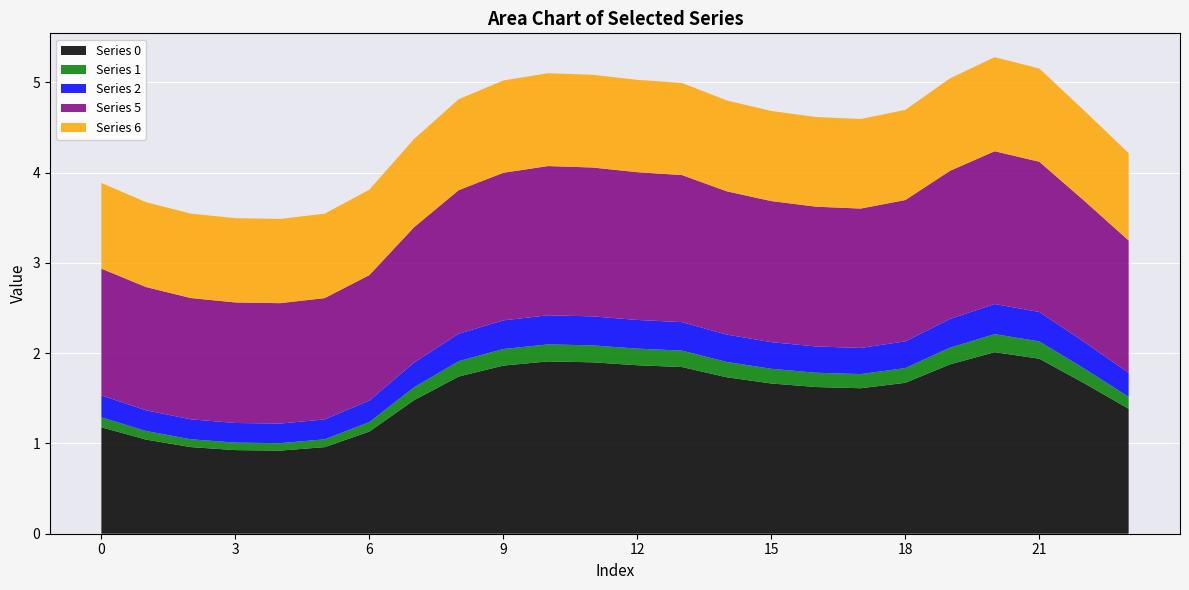

Reading left to right, list all the values displayed in this chart.

0: 0=1.2	1=1.0	2=1.0	3=0.9	4=0.9	5=1.0	6=1.1	7=1.5	8=1.7	9=1.9	10=1.9	11=1.9	12=1.9	13=1.8	14=1.7	15=1.7	16=1.6	17=1.6	18=1.7	19=1.9	20=2.0	21=1.9	22=1.7	23=1.4
1: 0=0.1	1=0.1	2=0.1	3=0.1	4=0.1	5=0.1	6=0.1	7=0.1	8=0.2	9=0.2	10=0.2	11=0.2	12=0.2	13=0.2	14=0.2	15=0.2	16=0.2	17=0.2	18=0.2	19=0.2	20=0.2	21=0.2	22=0.2	23=0.1
2: 0=0.2	1=0.2	2=0.2	3=0.2	4=0.2	5=0.2	6=0.2	7=0.3	8=0.3	9=0.3	10=0.3	11=0.3	12=0.3	13=0.3	14=0.3	15=0.3	16=0.3	17=0.3	18=0.3	19=0.3	20=0.3	21=0.3	22=0.3	23=0.3
5: 0=1.4	1=1.4	2=1.3	3=1.3	4=1.3	5=1.3	6=1.4	7=1.5	8=1.6	9=1.6	10=1.7	11=1.6	12=1.6	13=1.6	14=1.6	15=1.6	16=1.5	17=1.5	18=1.6	19=1.6	20=1.7	21=1.7	22=1.6	23=1.5
6: 0=0.9	1=0.9	2=0.9	3=0.9	4=0.9	5=0.9	6=0.9	7=1.0	8=1.0	9=1.0	10=1.0	11=1.0	12=1.0	13=1.0	14=1.0	15=1.0	16=1.0	17=1.0	18=1.0	19=1.0	20=1.0	21=1.0	22=1.0	23=1.0